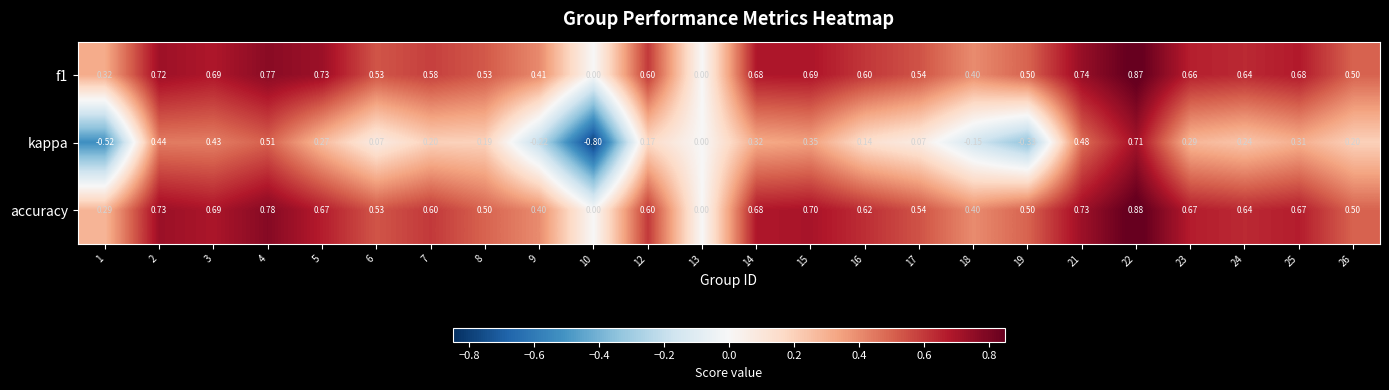

How many categories are shown in the chart?

24